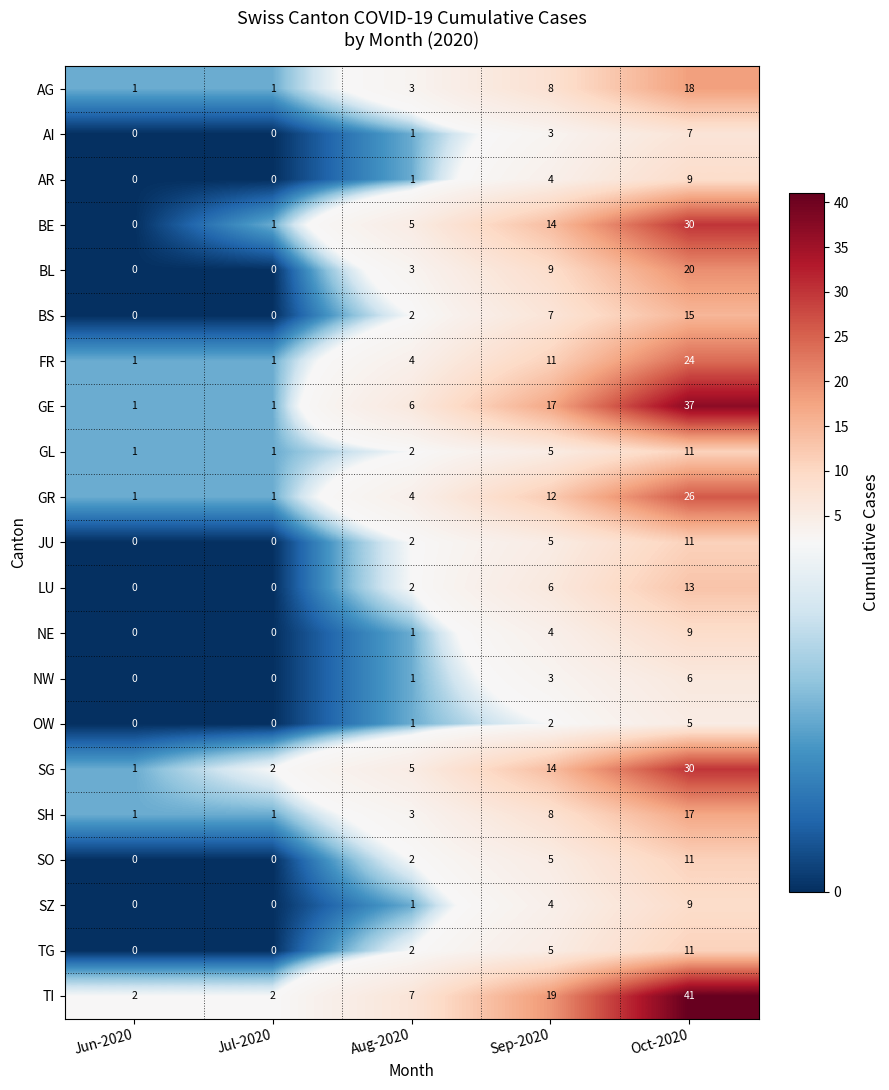

Is the value of TG at Sep-2020 greater than the value of NE at Jun-2020?

Yes